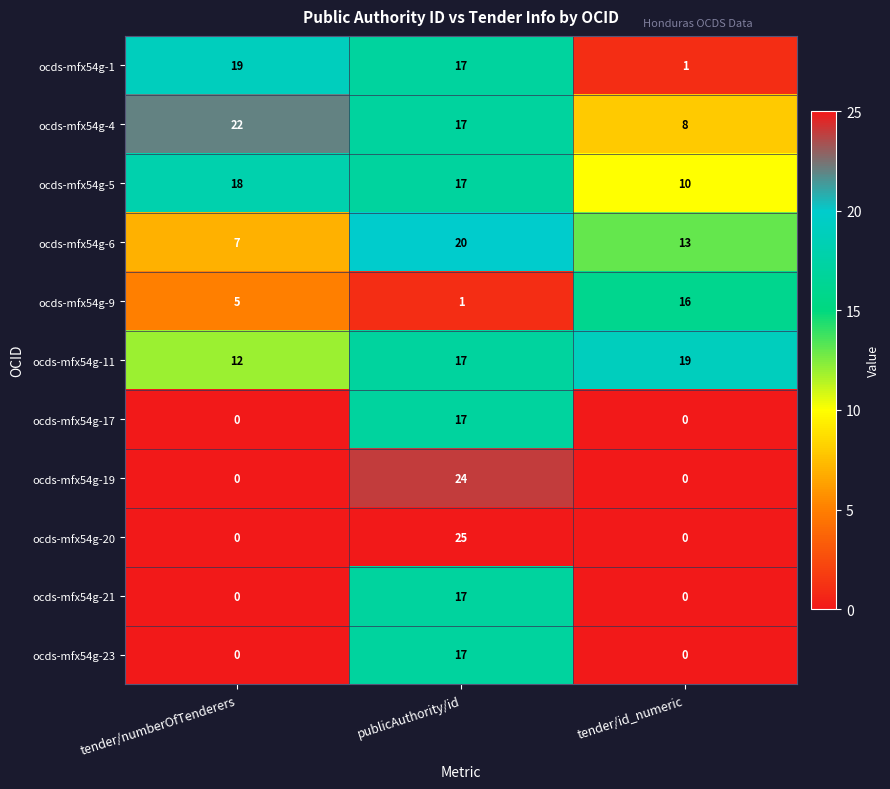

At how many categories does at least one series exceed 18?

3